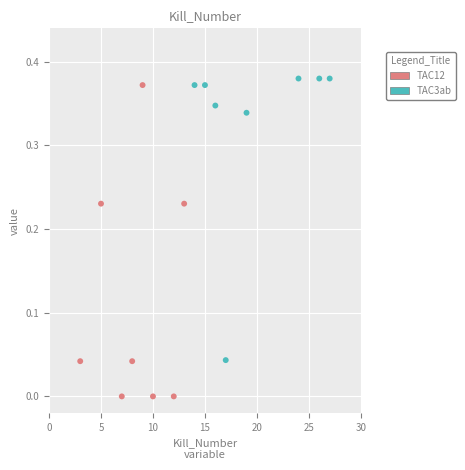

Which series has the largest Y range (max minus min)?

TAC12